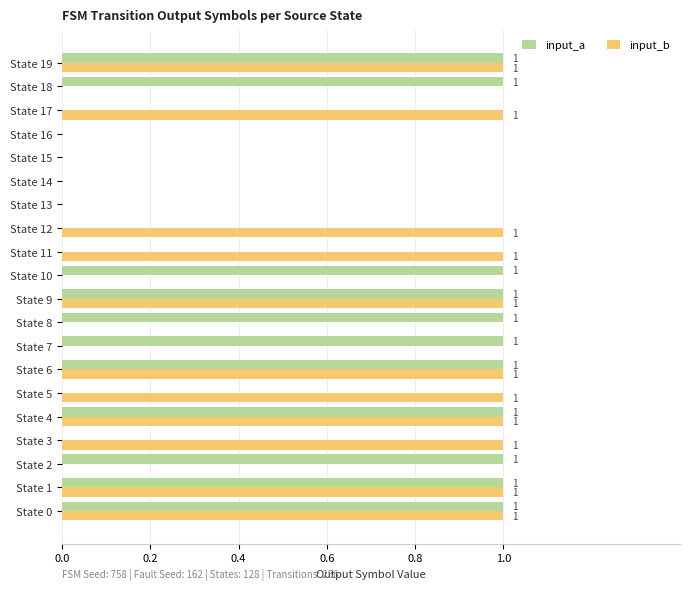

How many input_a values are between 0 and 1?

20